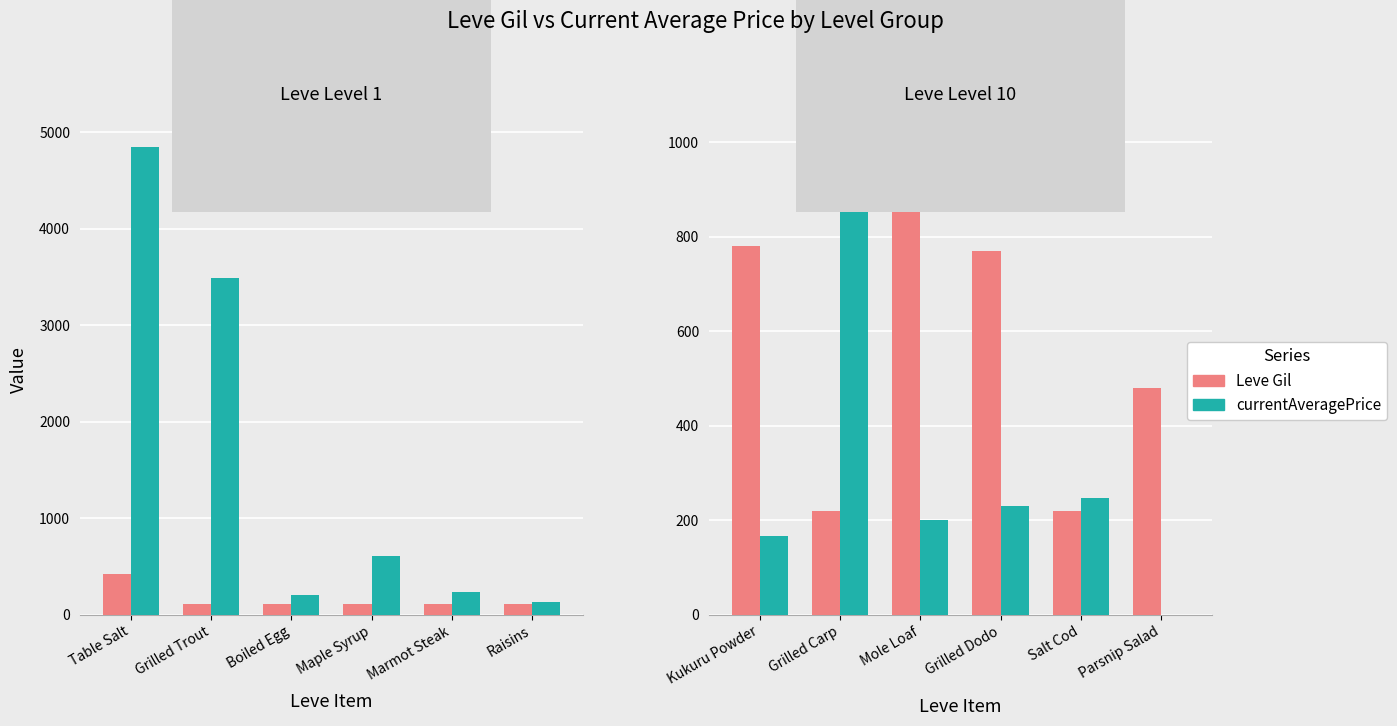

At how many categories does at least one series exceed 343?

5